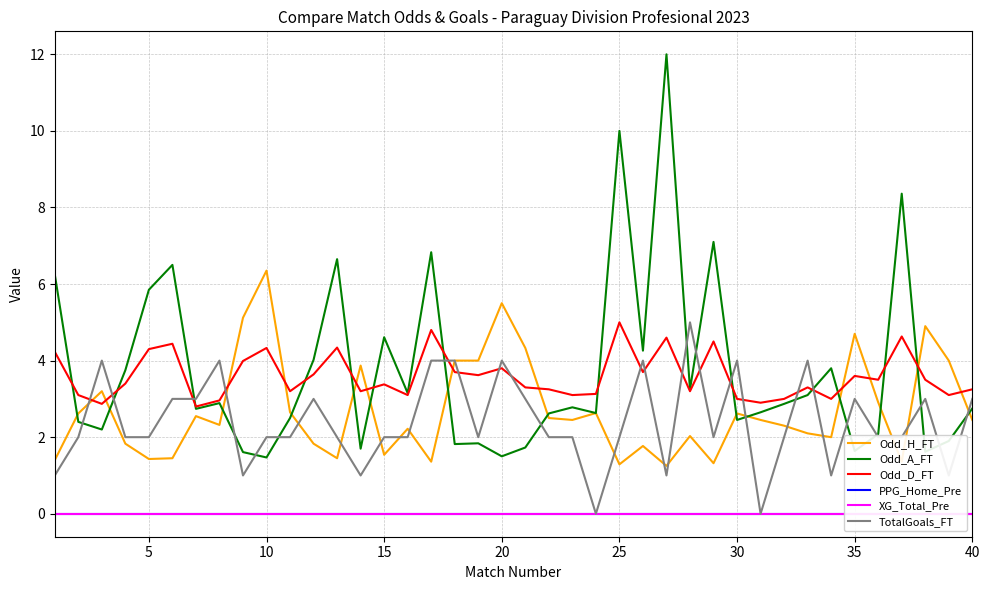

What is the minimum value for Odd_D_FT?

2.8